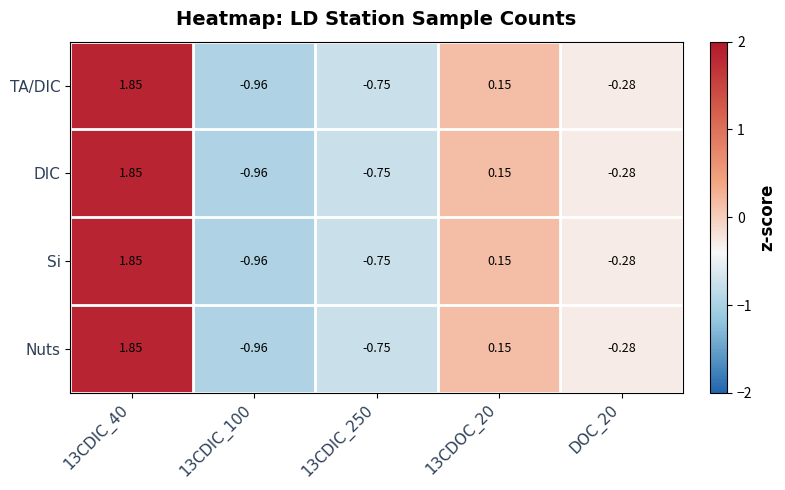

Is the value of Nuts at 13CDIC_250 greater than the value of Si at 13CDIC_100?

Yes